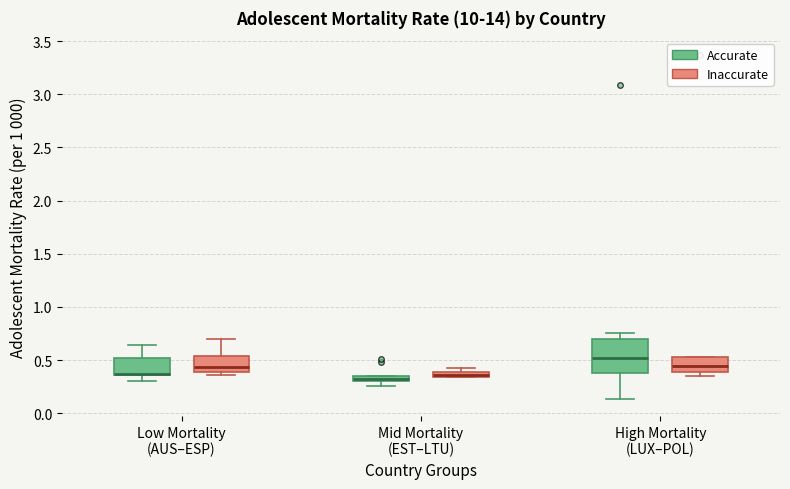

Comparing the boxes themselves (not the whiskers), which one is the tallest?

High Mortality (LUX–POL) (Accurate)